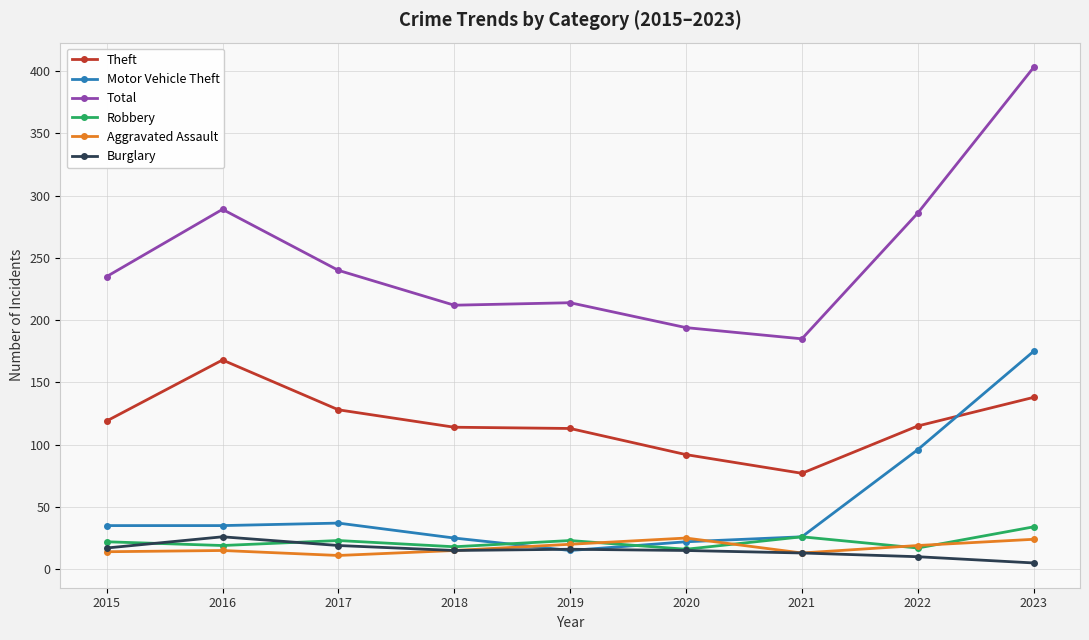

Which series changed the most between 2022 and 2023?

Total